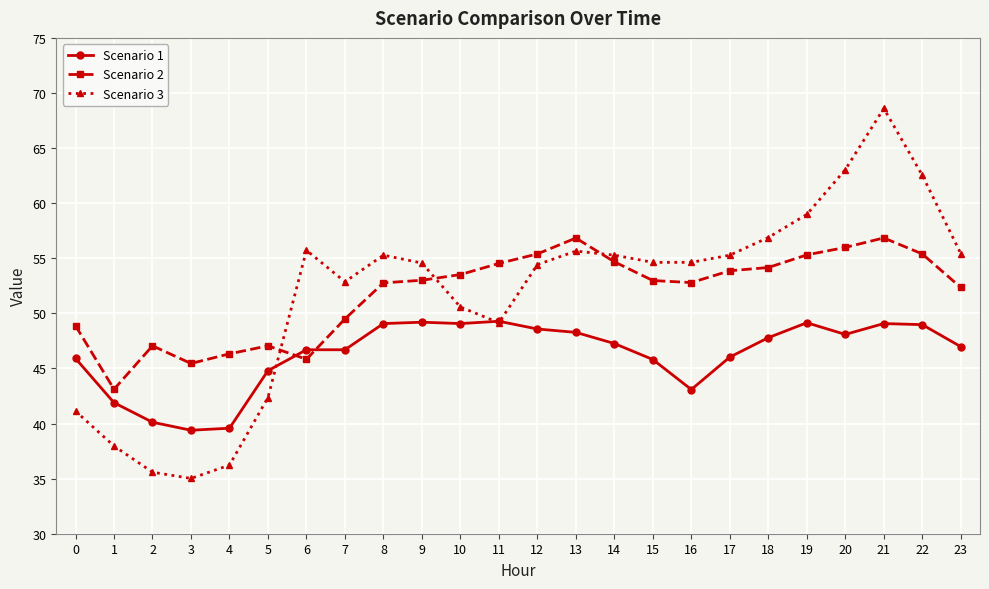

Is the value of Scenario 1 at 9 greater than the value of Scenario 3 at 12?

No